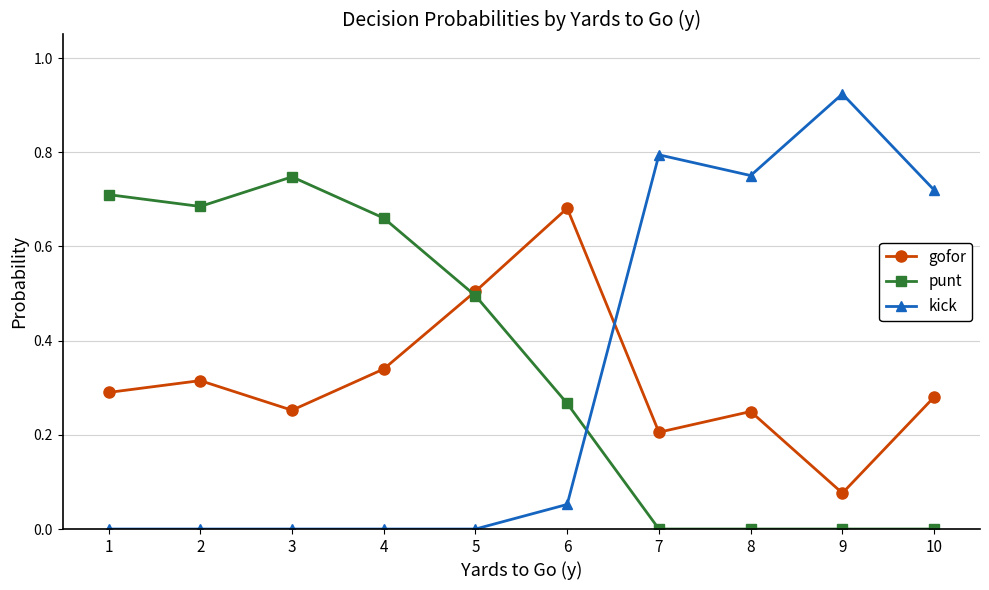

Which category has the highest value across all series?

9